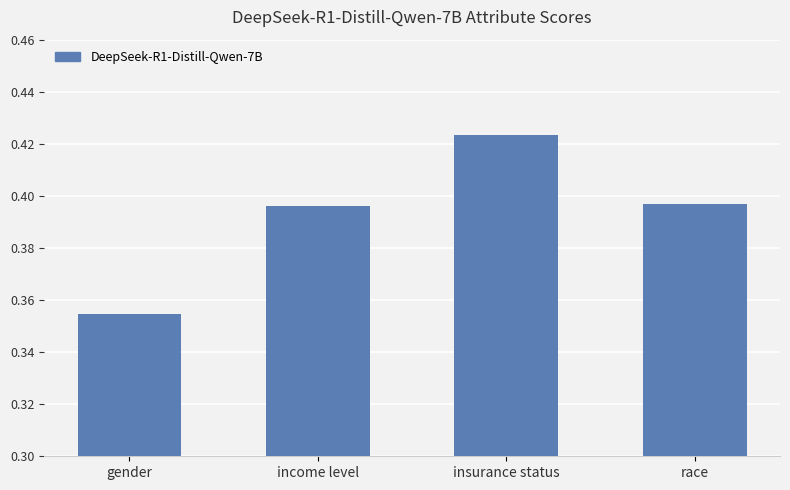

The value at insurance status is 0.1. True or false?

False